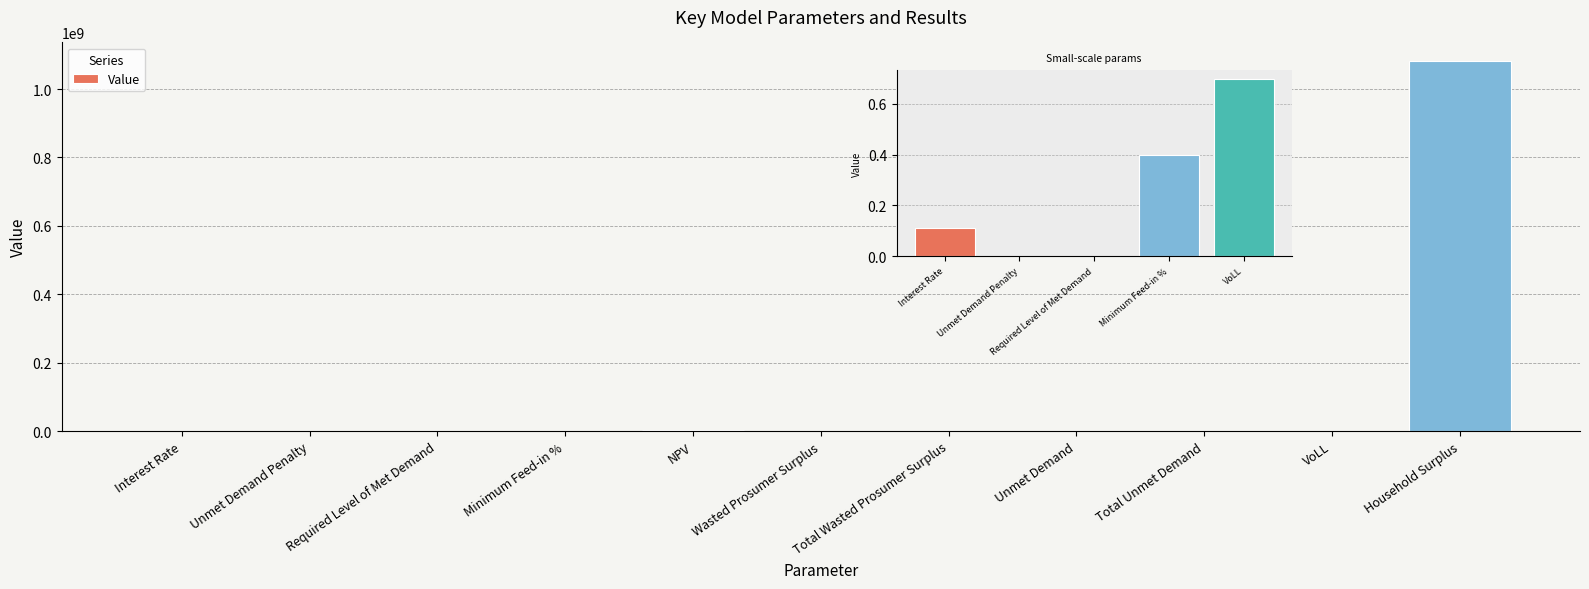

Where does the data first go above 148585?

NPV